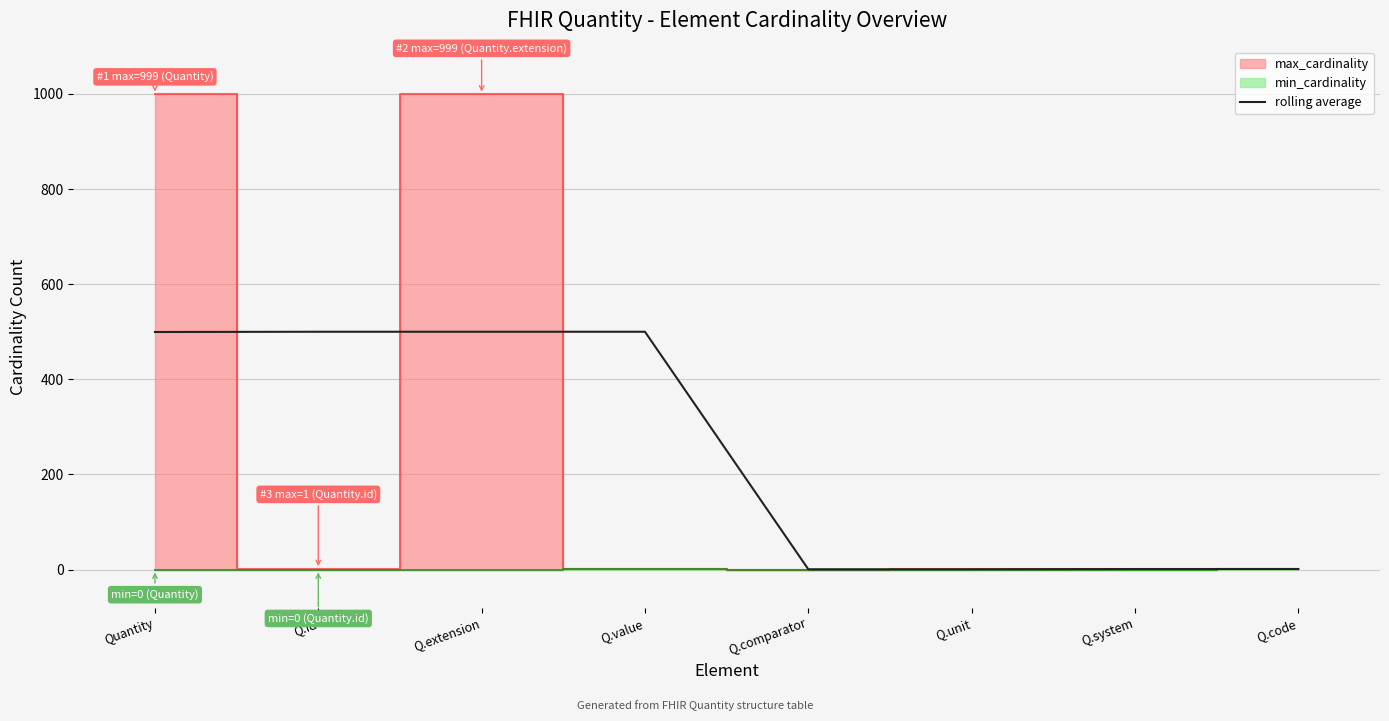

What is the difference between the maximum and minimum values?

499.5